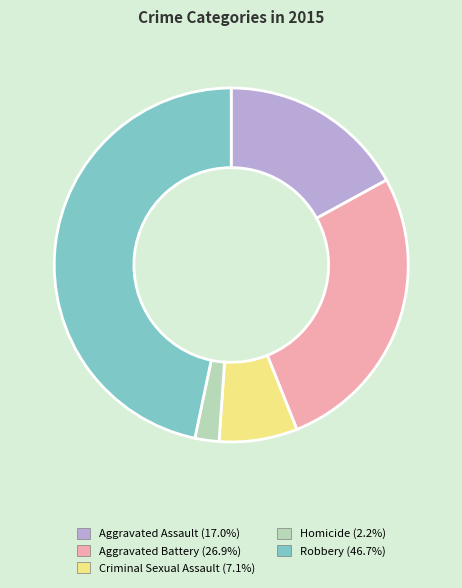

Rank the categories by value from lowest to highest.

Homicide, Criminal Sexual Assault, Aggravated Assault, Aggravated Battery, Robbery